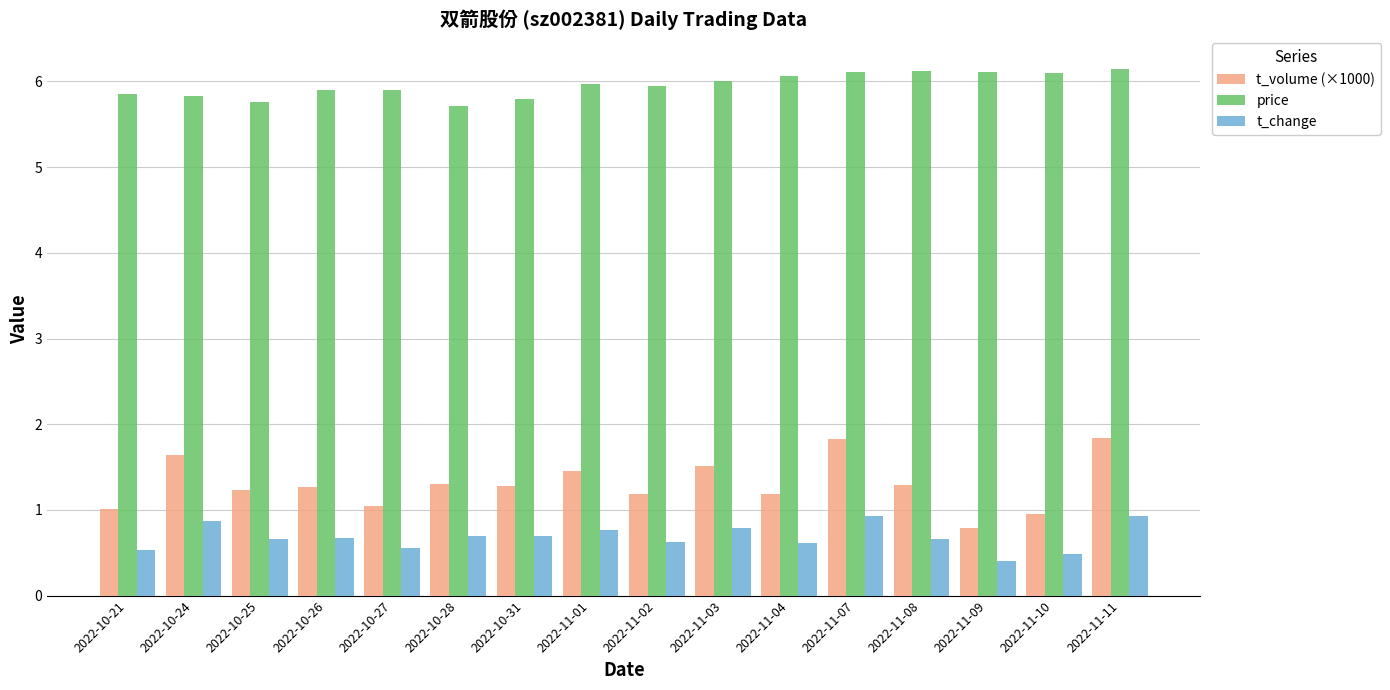

What position from the left is 2022-10-24?

2